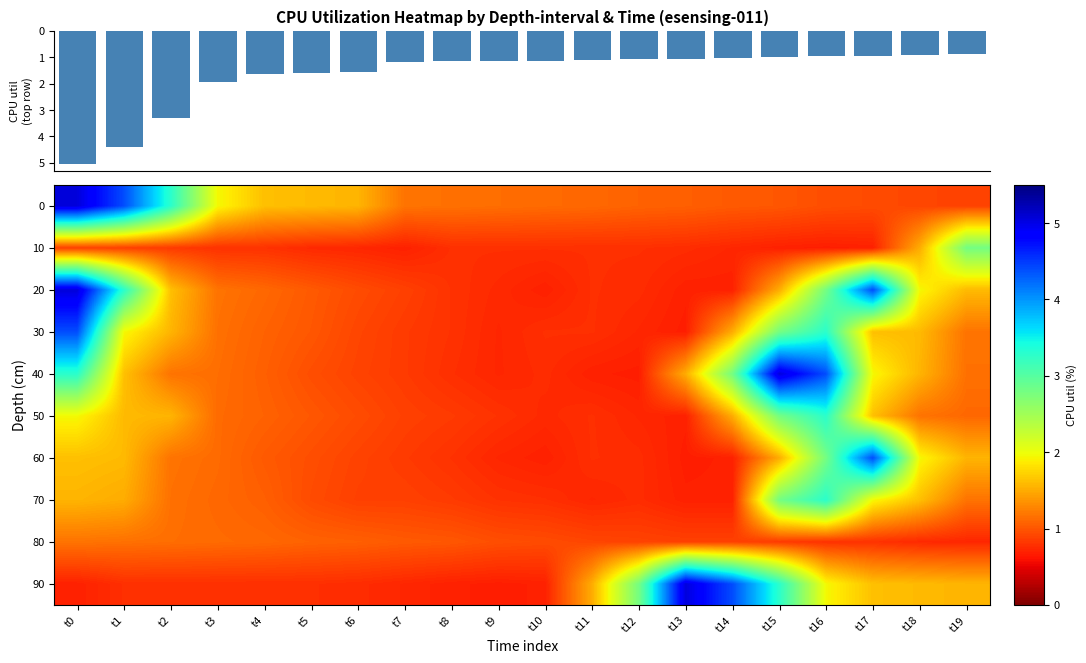

The 10 series shows 0.8 at t8. True or false?

True